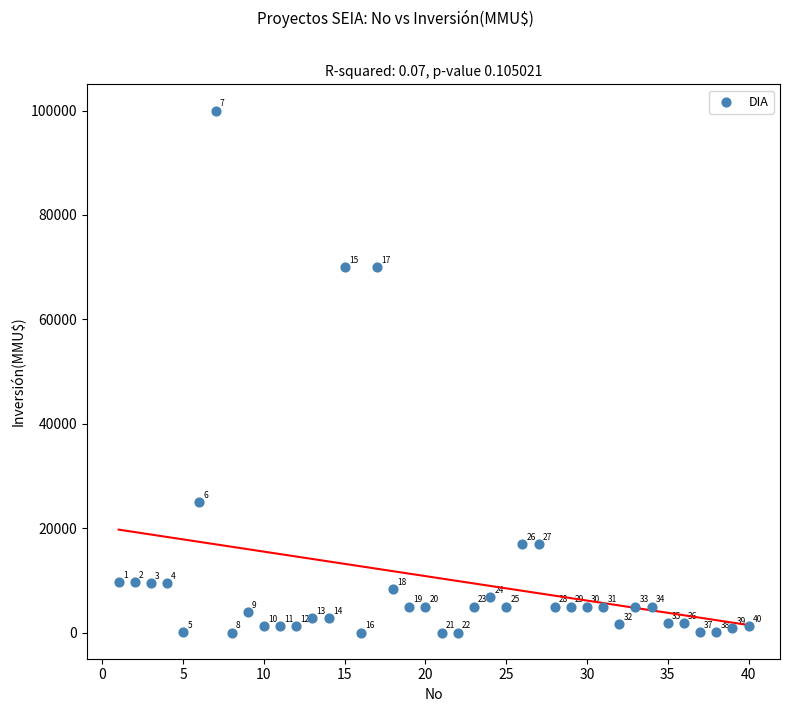

What Y value in the scatter plot is closest to 50000?

70000